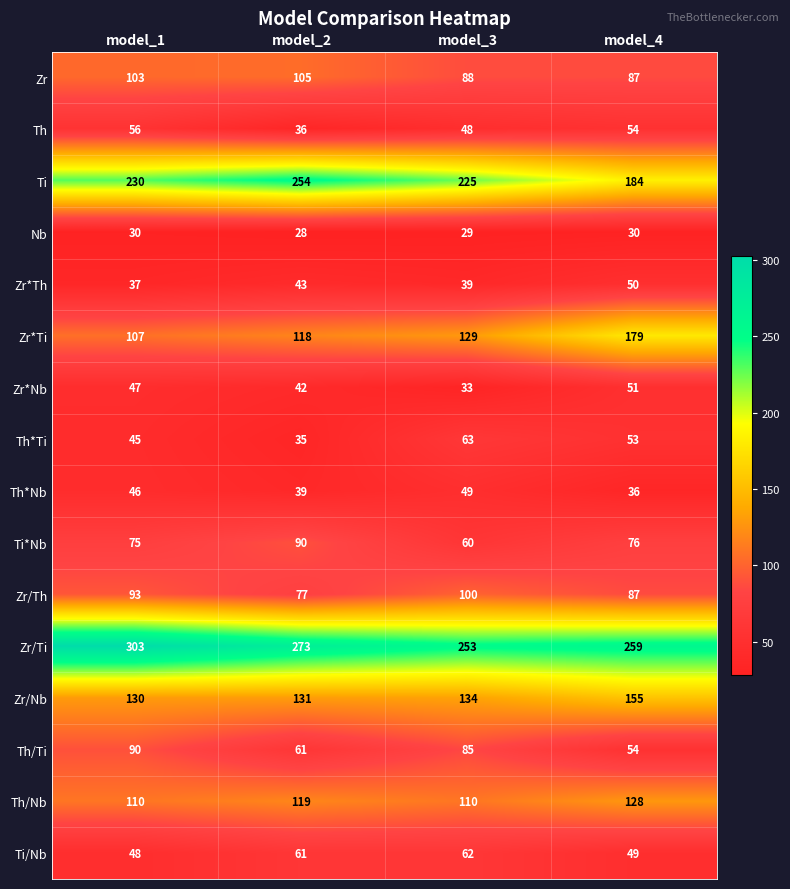

The Zr series shows 156 at model_3. True or false?

False